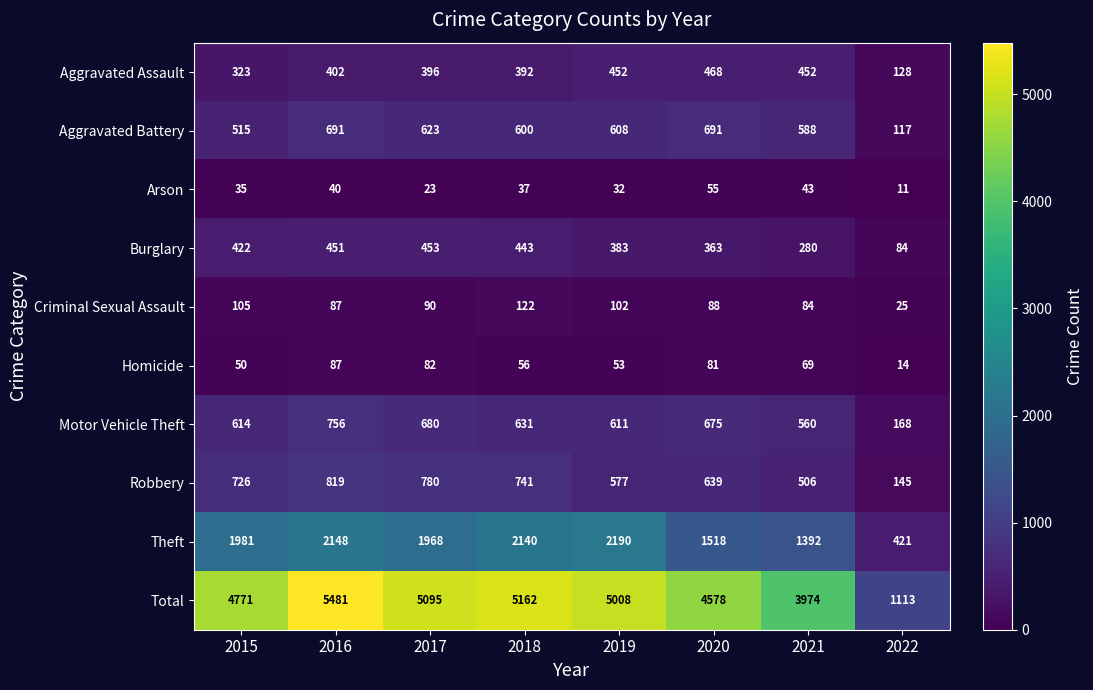

Which series has the largest total across all categories?

Total